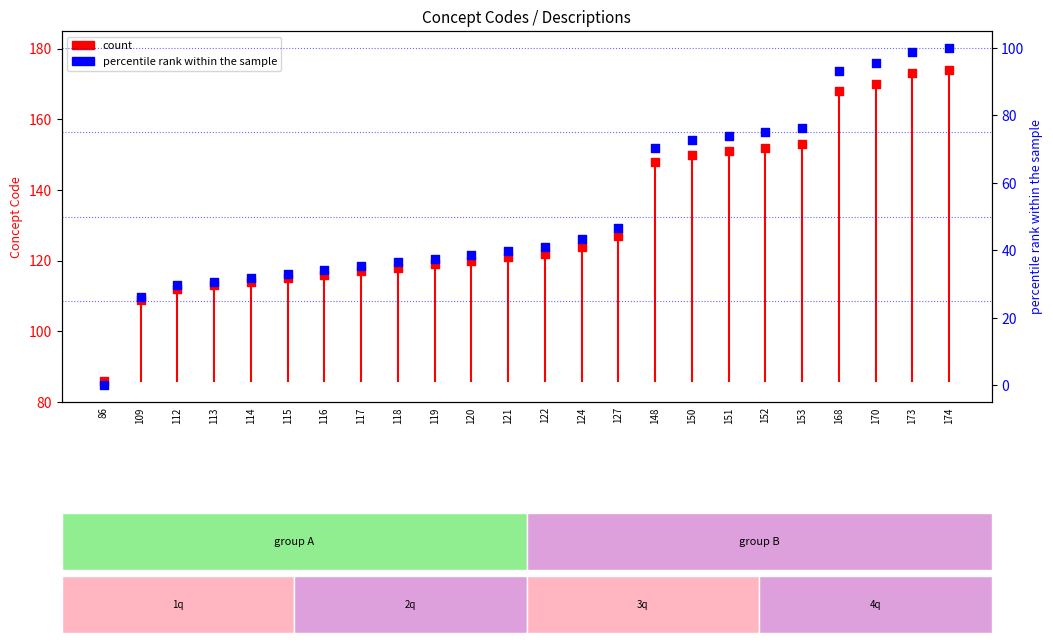

Which series has the largest total across all categories?

count